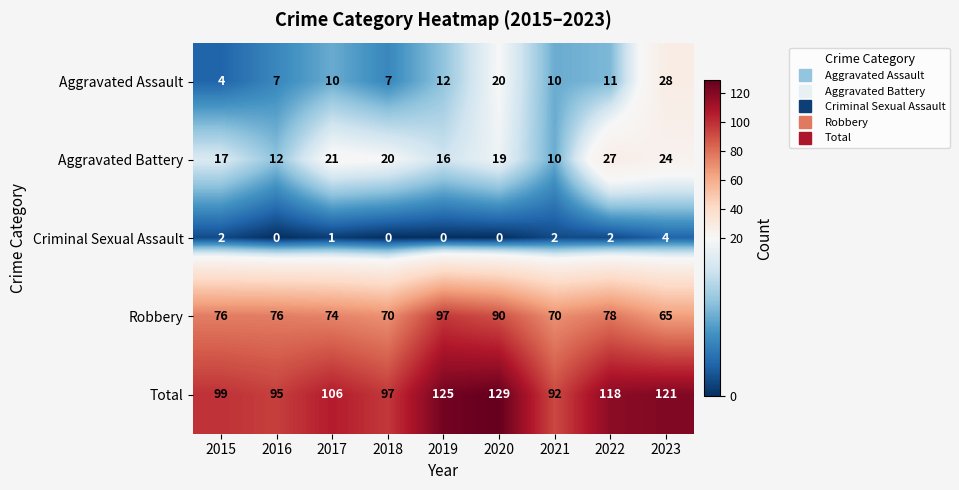

The Aggravated Assault series shows 10 at 2017. True or false?

True